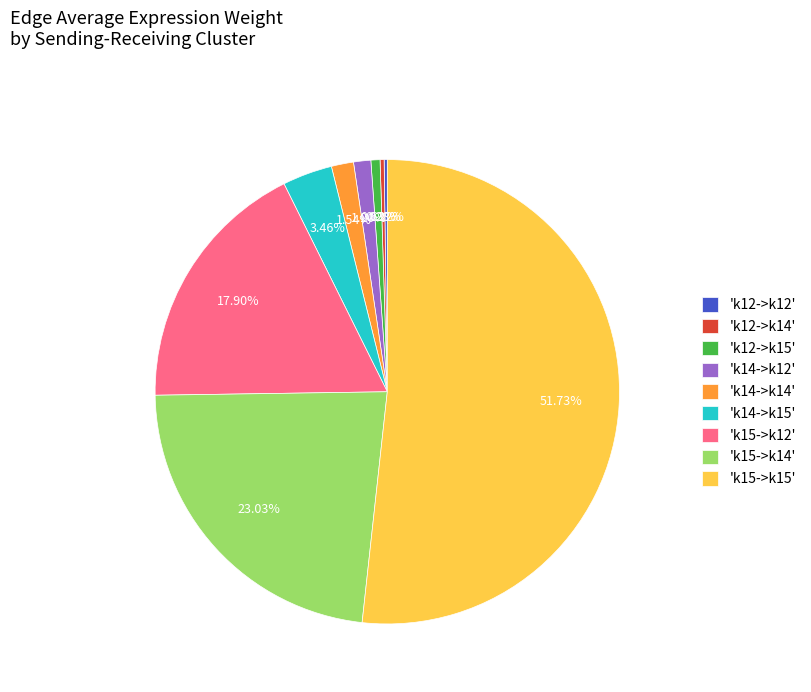

To the nearest percent, what is the average slice percentage?

11%